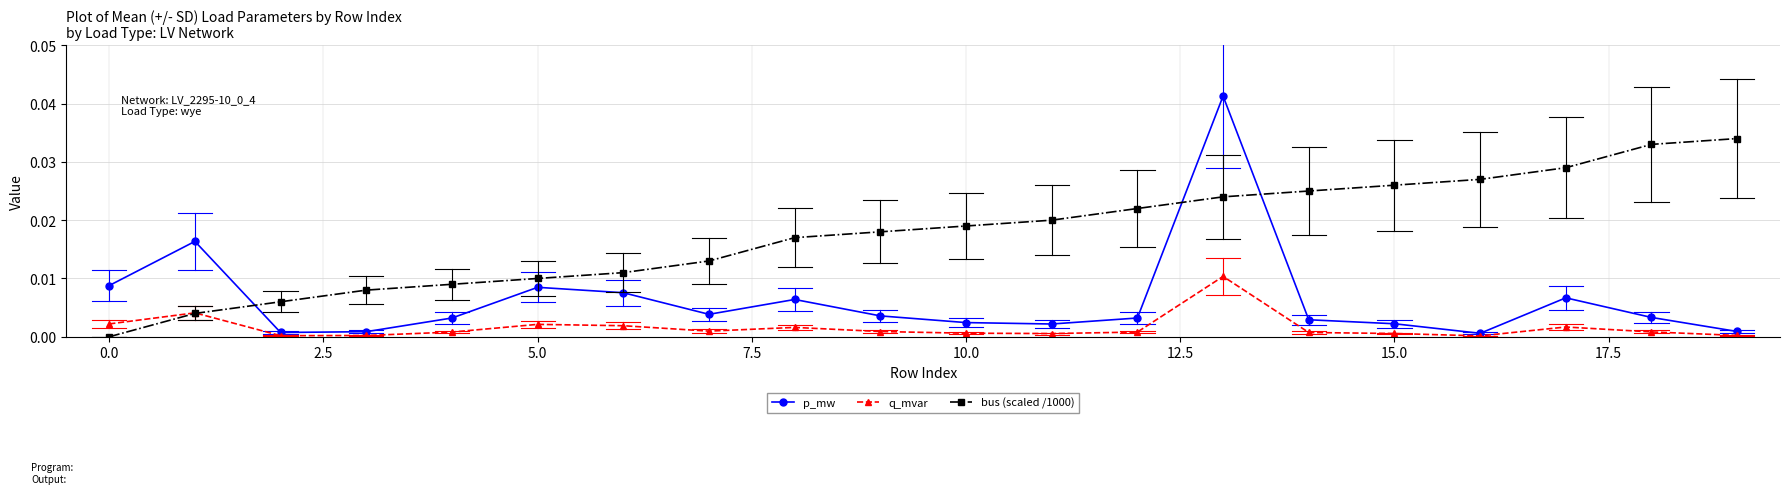

Which series has the largest total across all categories?

bus (scaled /1000)